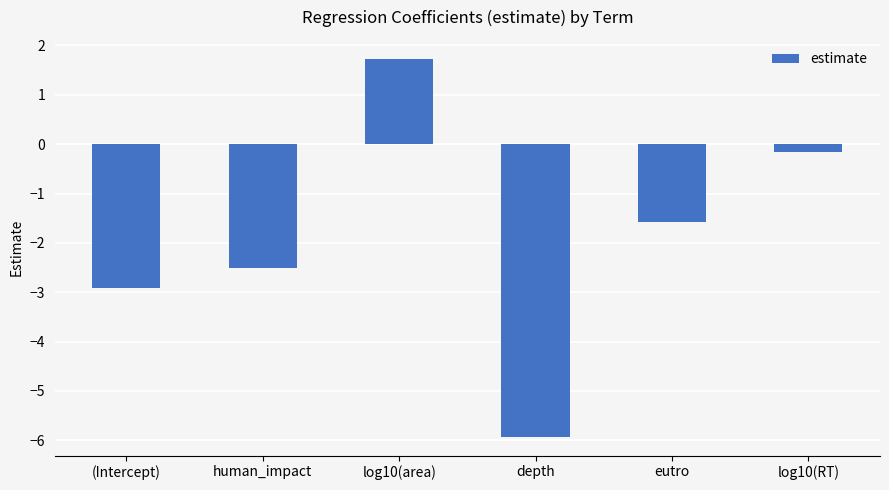

At which label does the data first exceed -1?

log10(area)